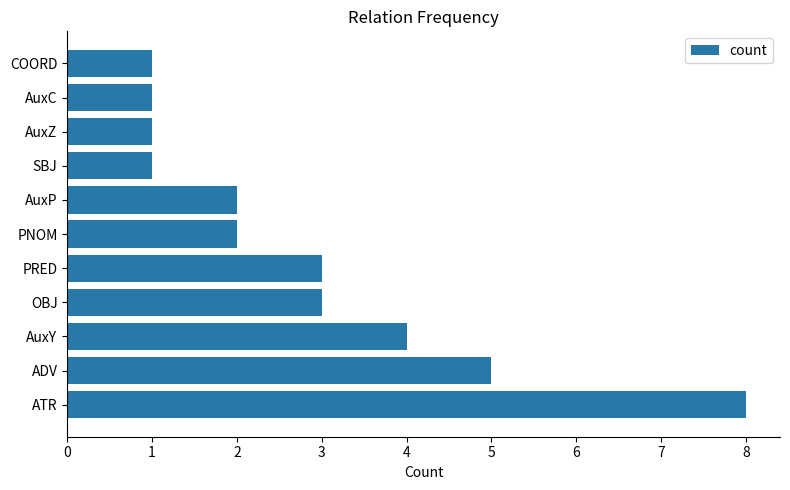

Approximately how many times larger is the value at AuxP compared to PRED?

0.7